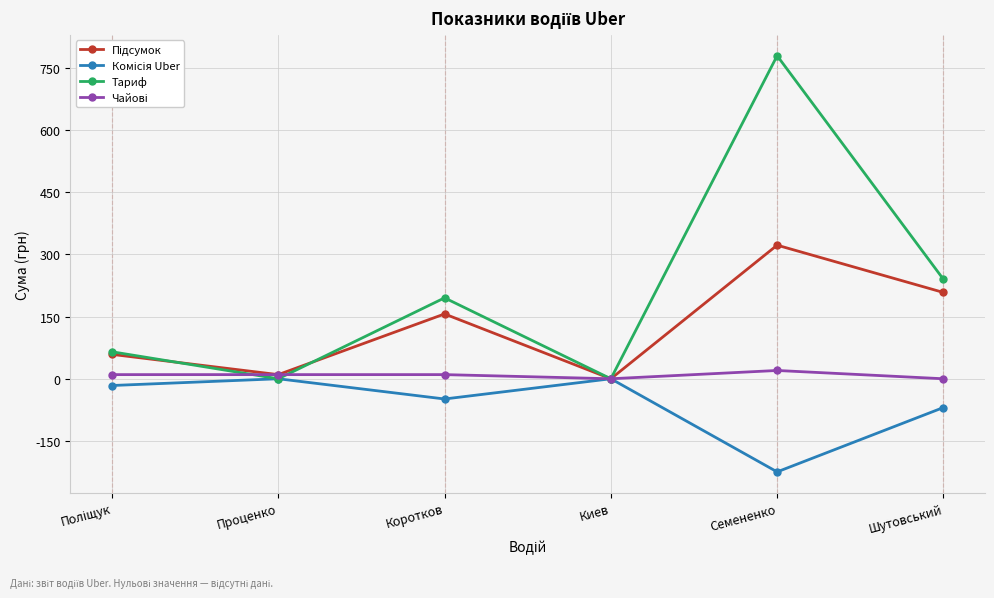

At which category does the chart reach its minimum across all series?

Семененко